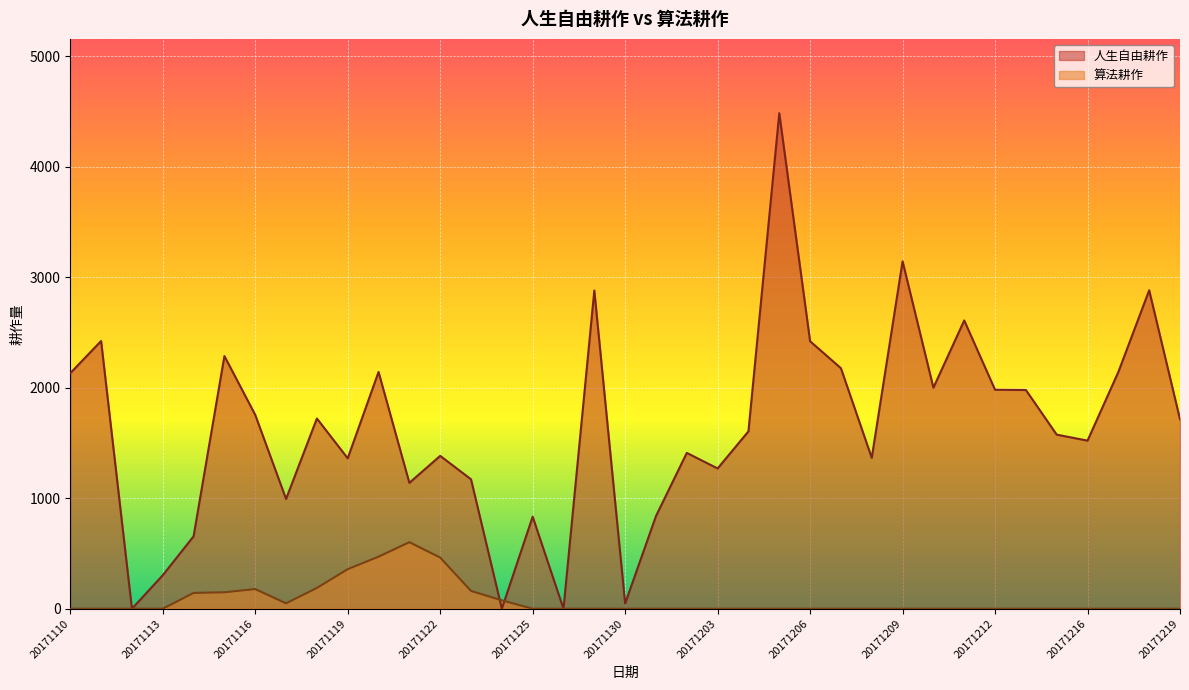

In 人生自由耕作, how many points are higher than both neighbors (excluding endpoints)?

12